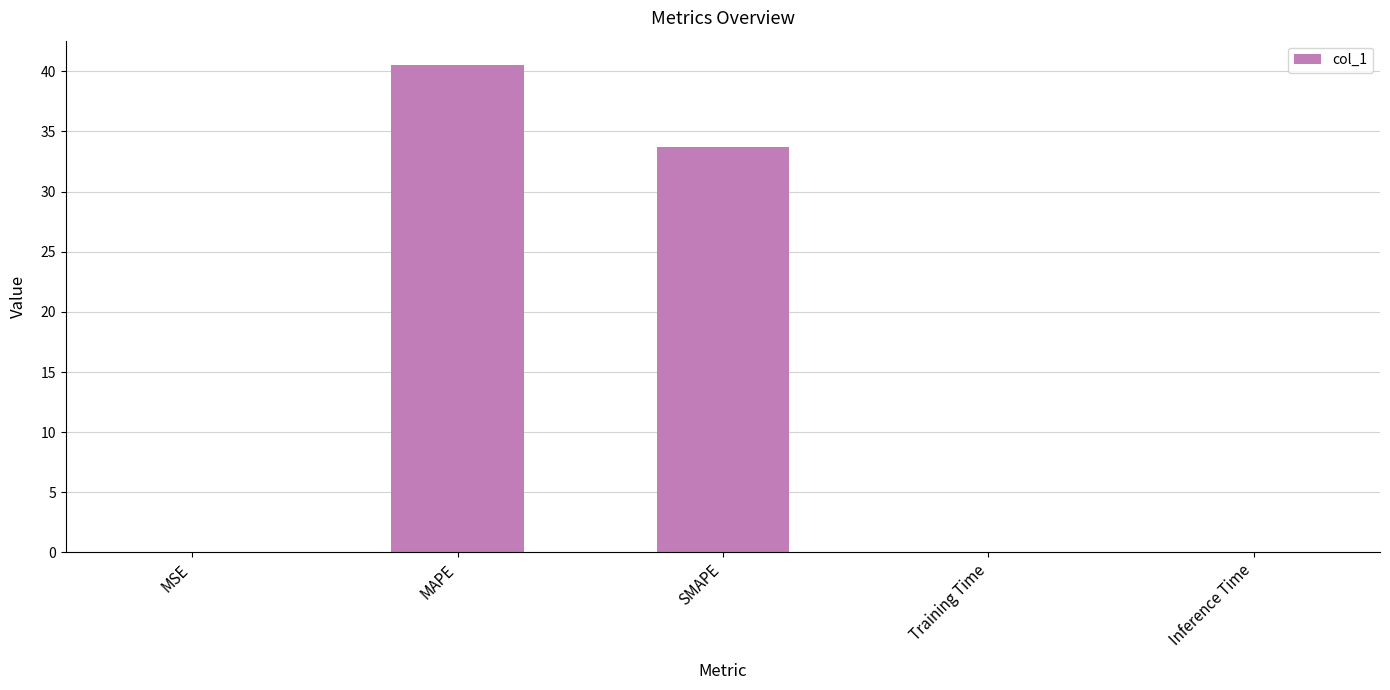

Which has a higher value, MSE or SMAPE?

SMAPE